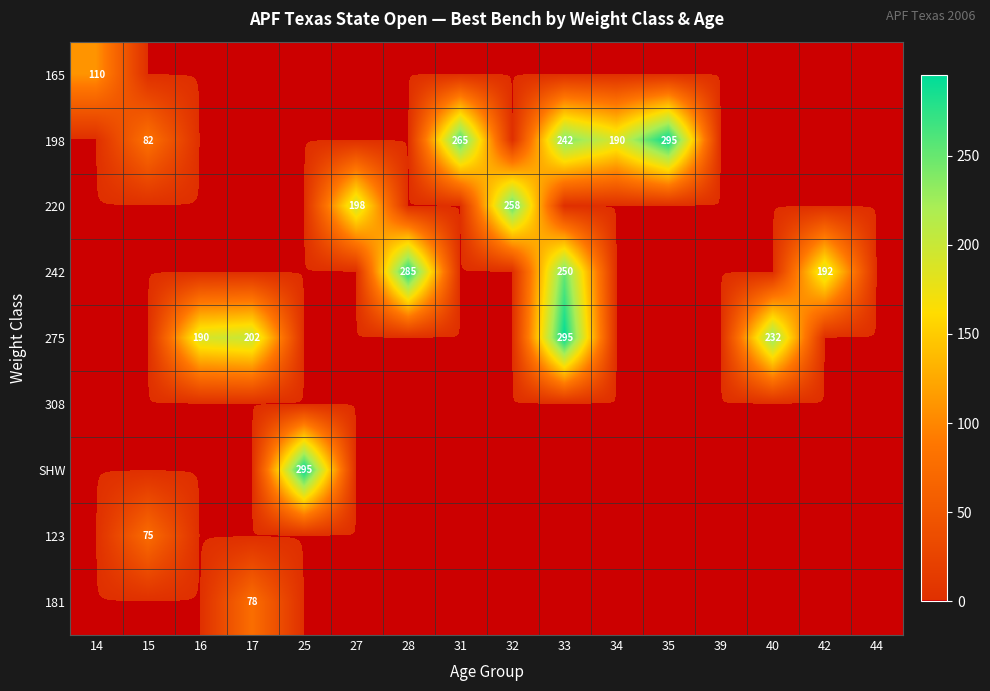

The 275 series shows 113 at 40. True or false?

False